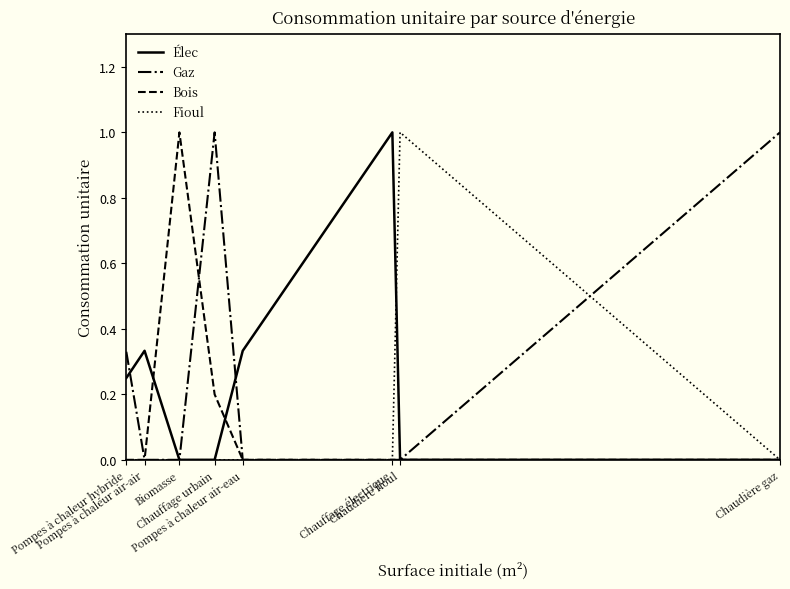

Rank the series by their average value, from highest to lowest.

Gaz, Élec, Bois, Fioul